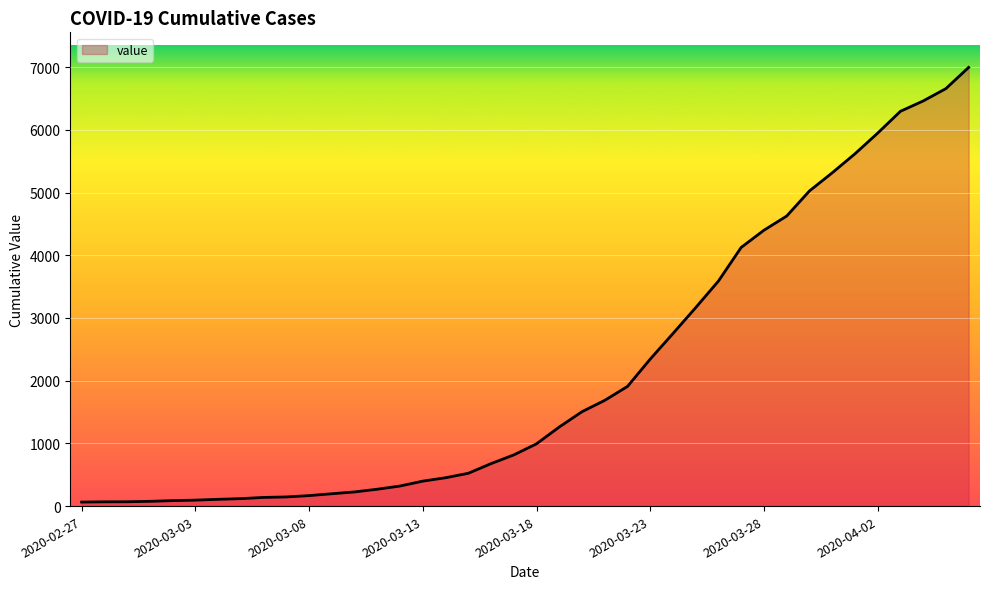

What is the greatest value displayed?

6995